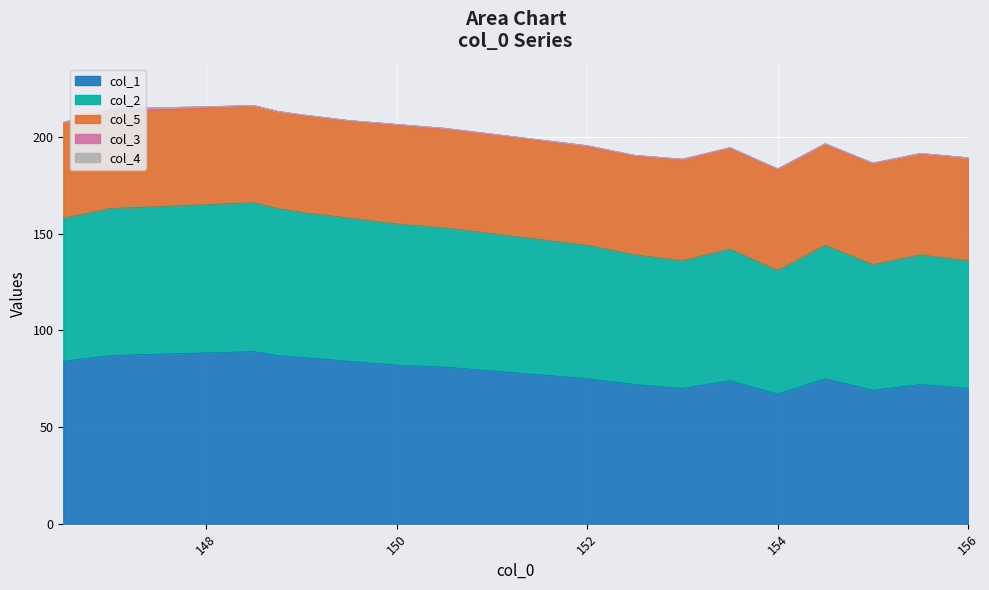

What is the difference between the highest and lowest values at 150.5?

81.0